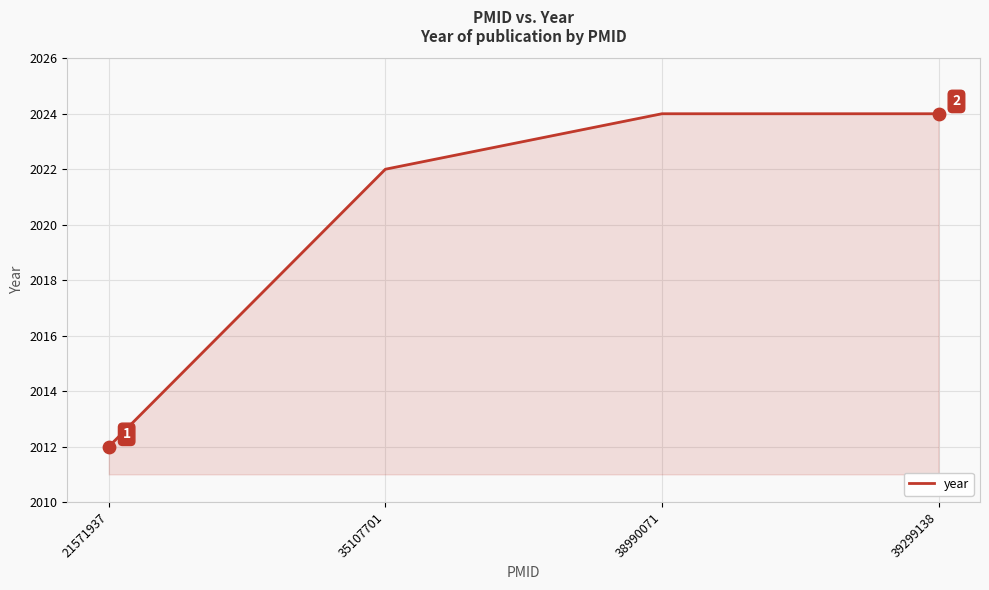

Approximately how many times larger is the value at 38990071 compared to 21571937?

1.0